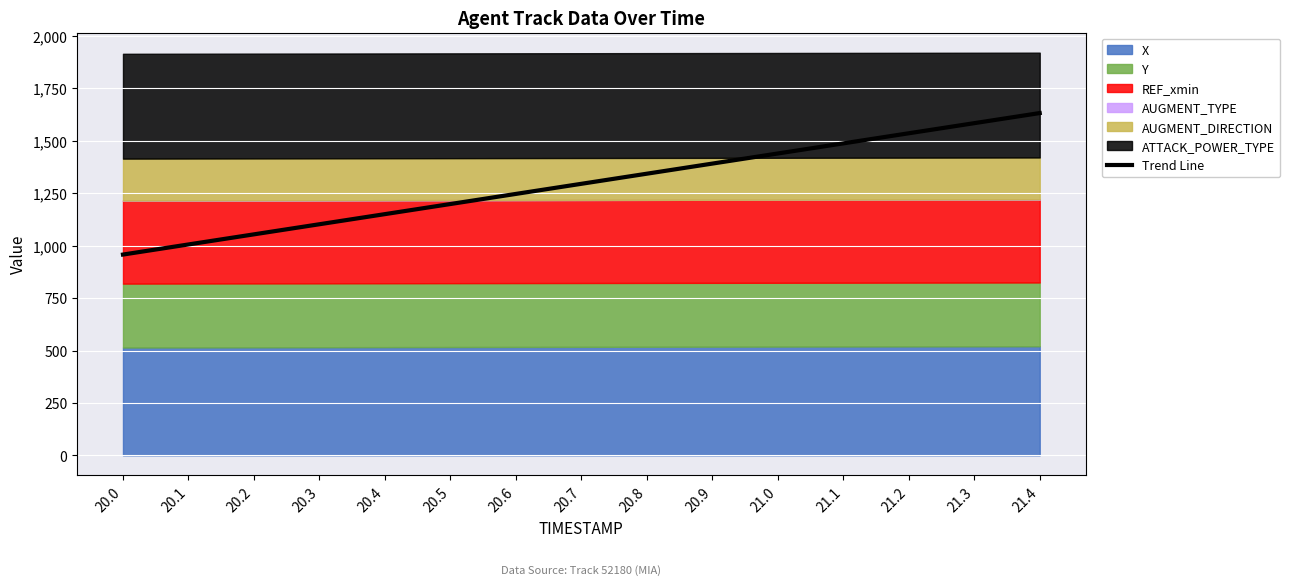

Reading left to right, list all the values displayed in this chart.

957.8	1006.0	1054.2	1102.4	1150.6	1198.8	1247.1	1295.3	1343.5	1391.7	1439.9	1488.1	1536.4	1584.6	1632.8